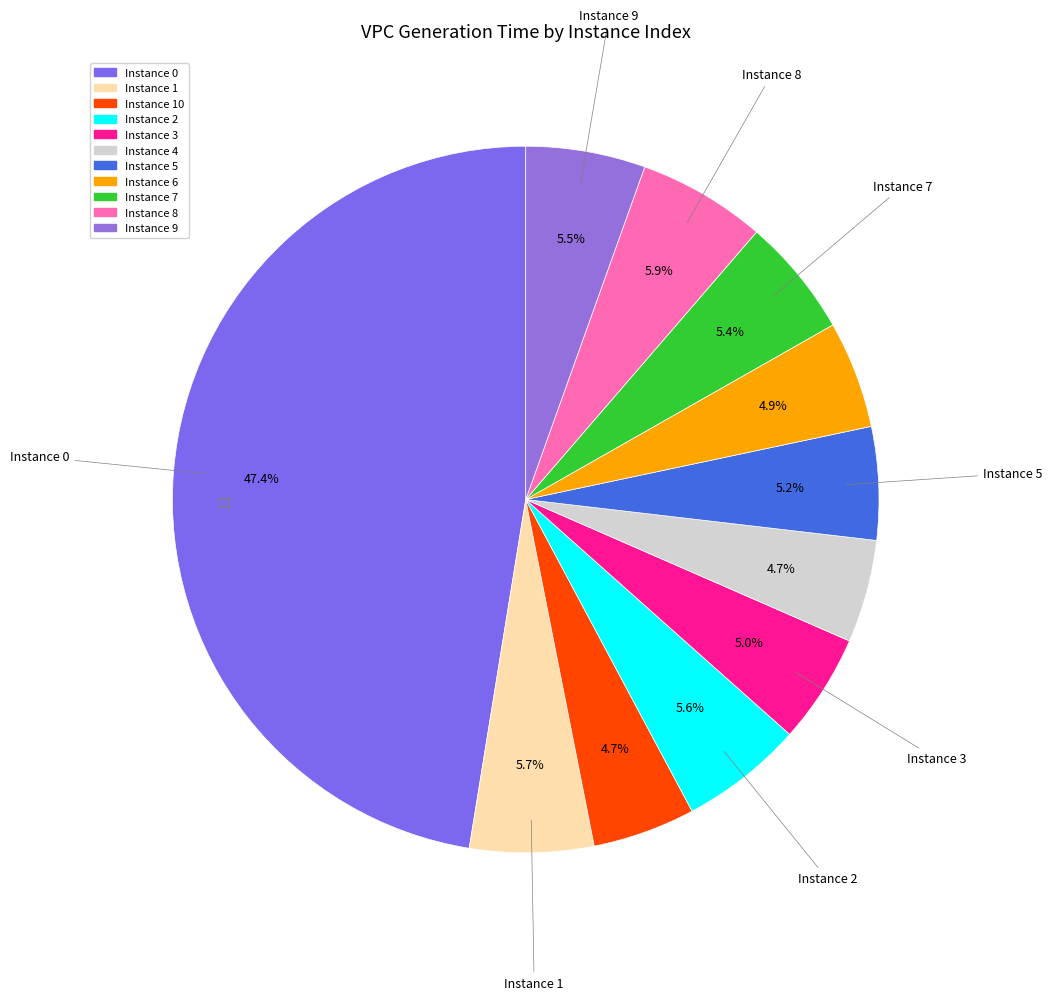

Count the number of slices in the pie.

11